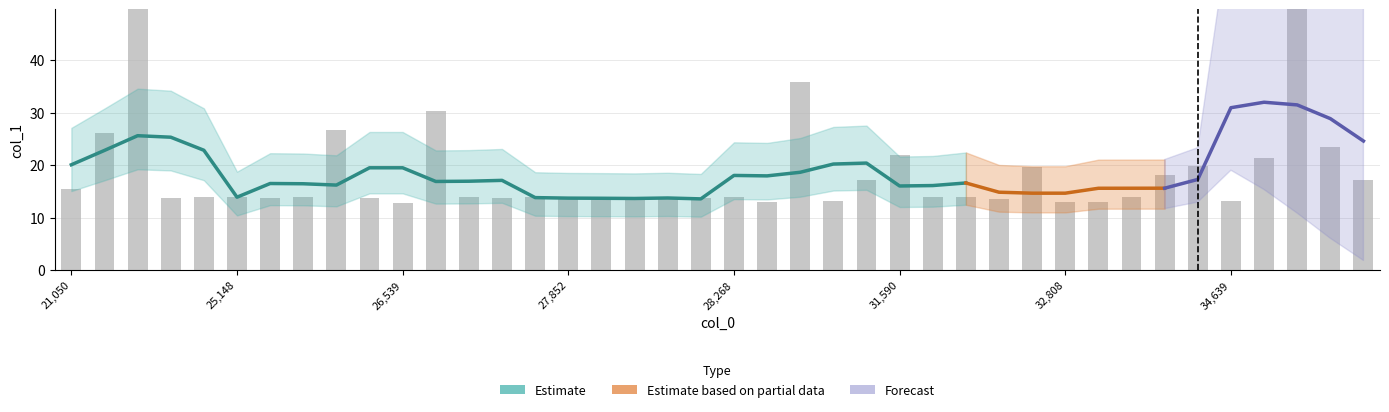

What is the change in value from 27769.9 to 31590.5?

+7.8